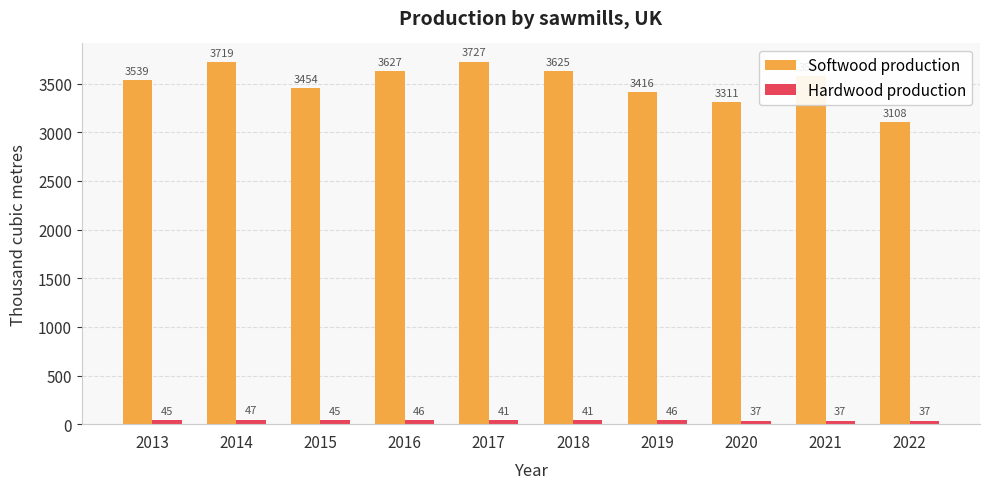

How many bars are there in total?

20